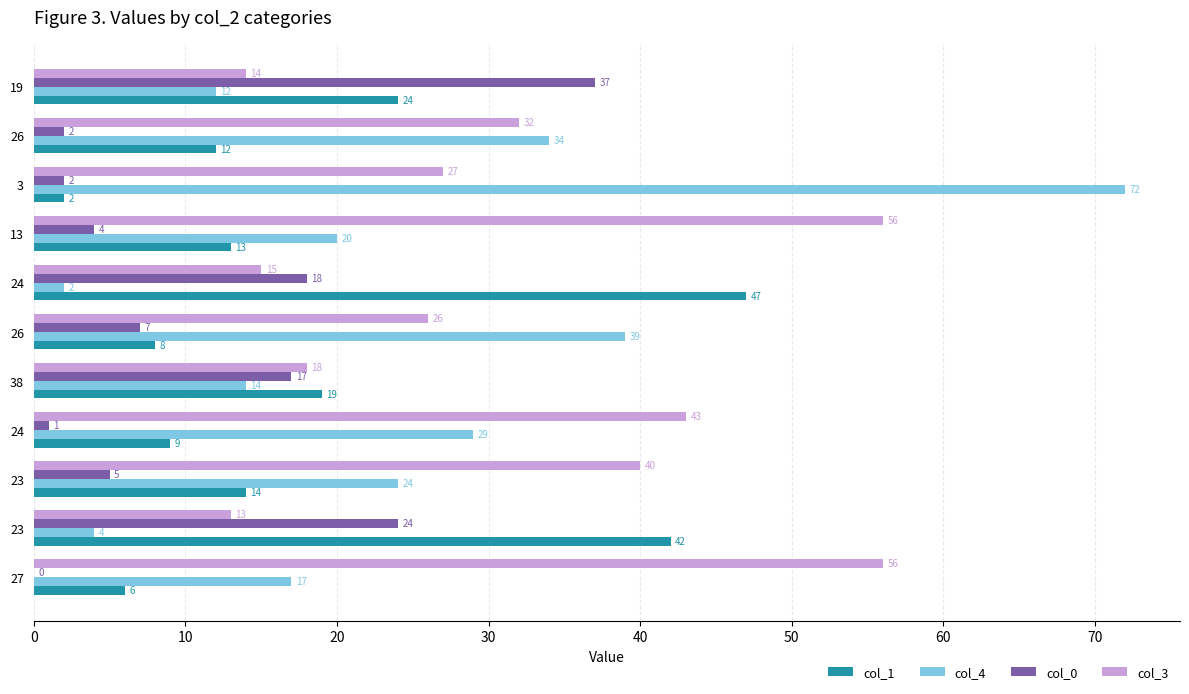

What are all the series names shown in the legend?

col_1, col_4, col_0, col_3